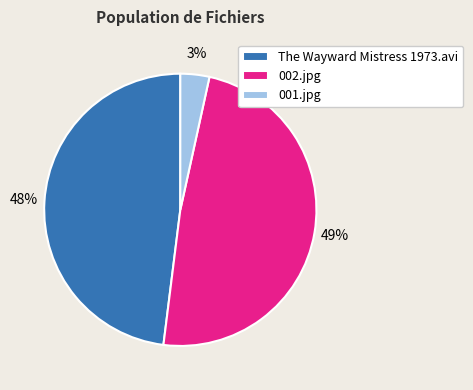

What is the largest slice in the pie chart?

002.jpg